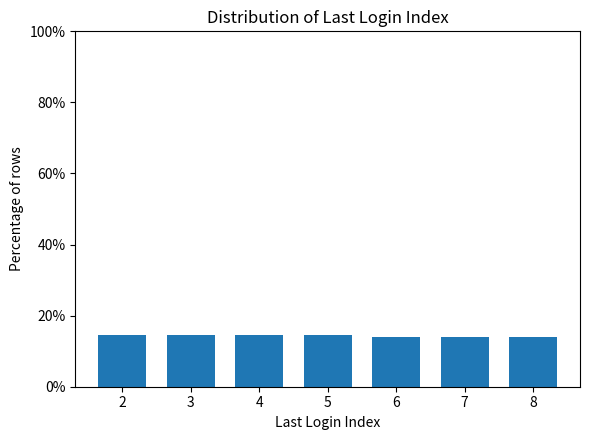

Reading left to right, extract all data points from this chart.

2=14.6	3=14.6	4=14.6	5=14.6	6=13.9	7=13.9	8=13.9